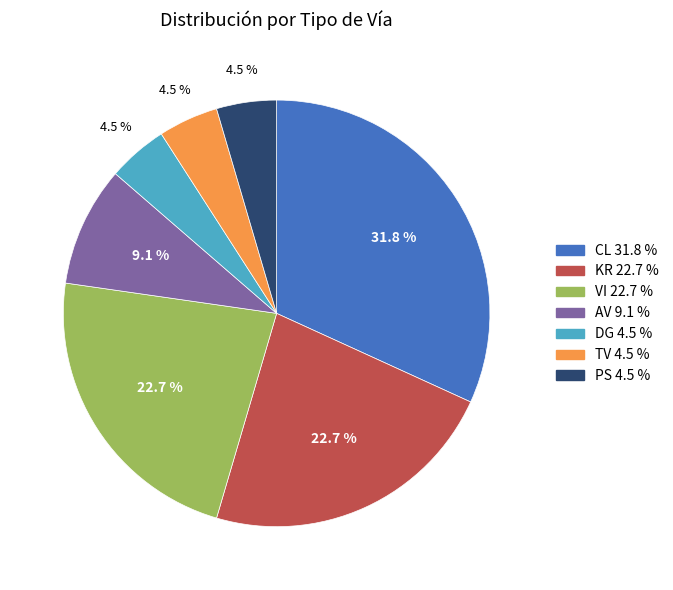

Approximately how many times larger is the value at DG compared to TV?

1.0